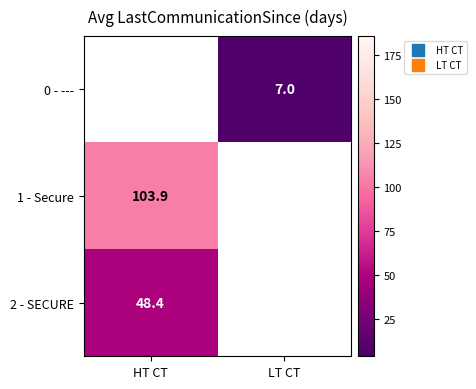

Is it true that 1 - Secure equals 103.9 at HT CT?

True